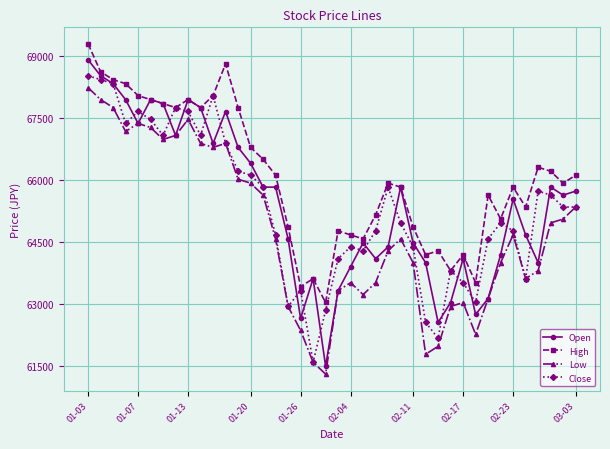

What is the minimum value shown in the chart?

61305